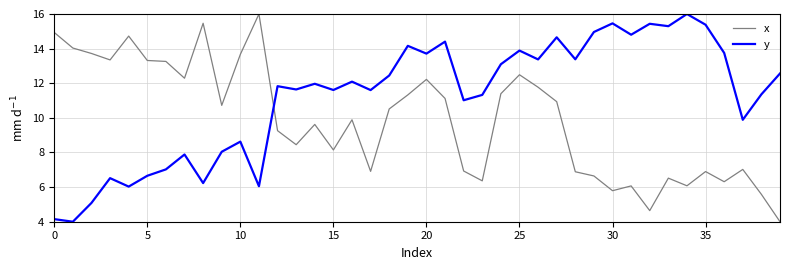

True or false: y and x intersect in this chart.

True